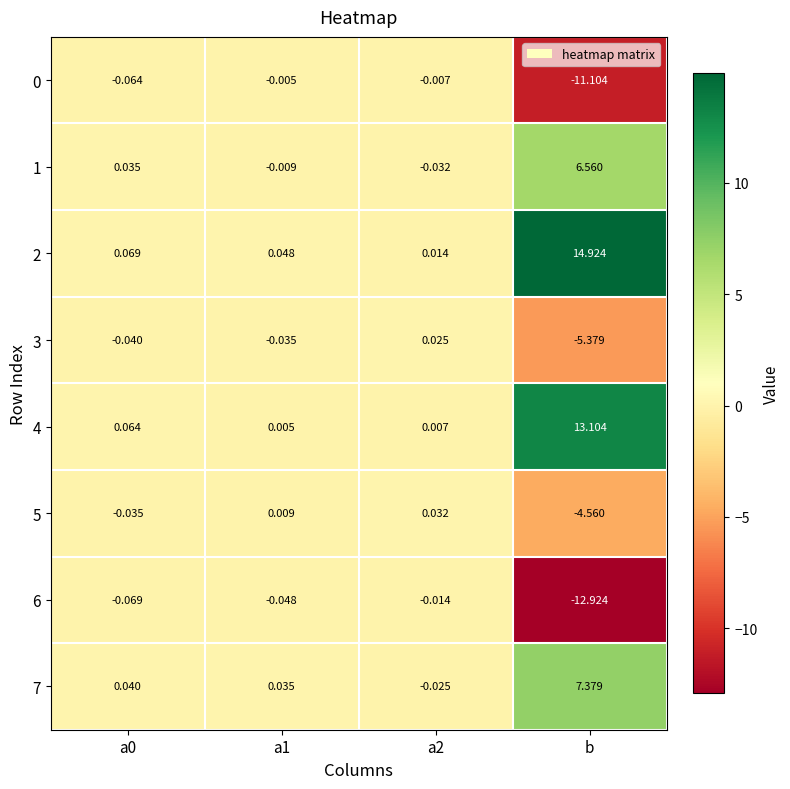

At which category is the sum across all series the highest?

b